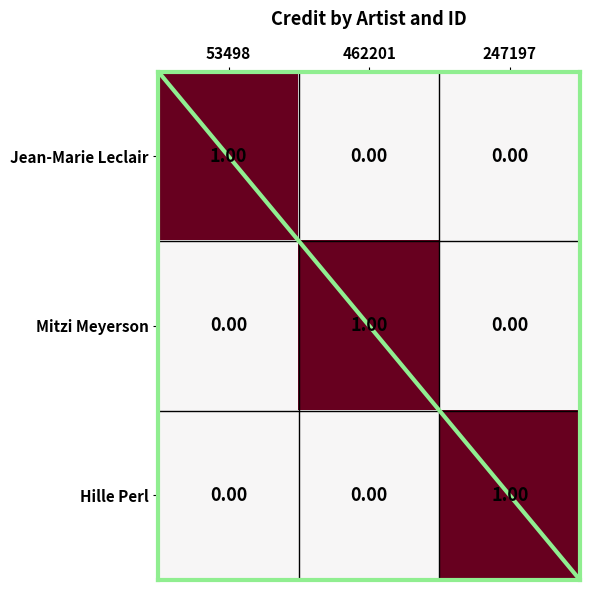

At how many categories does at least one series exceed 0?

3